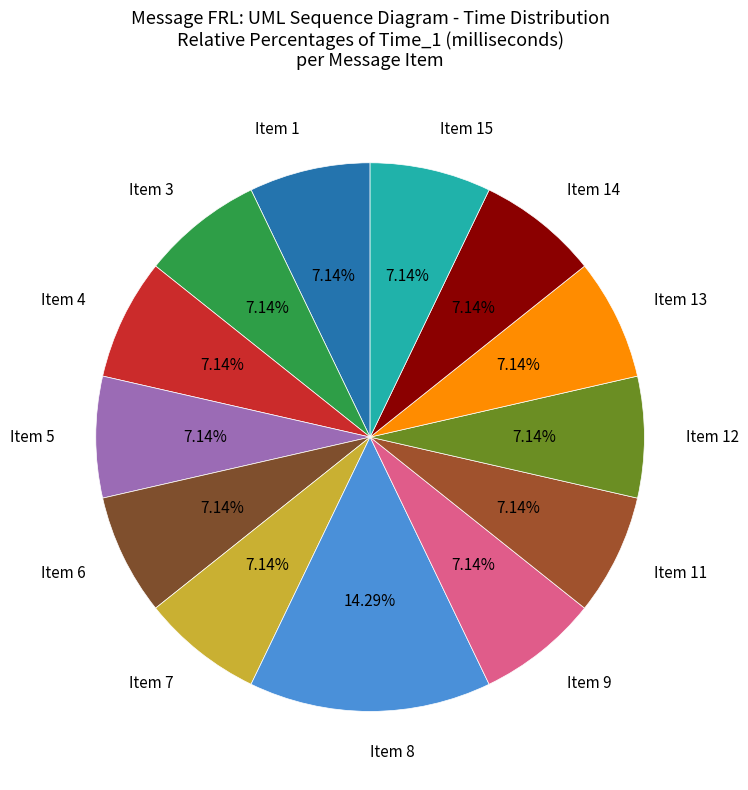

Count the number of slices in the pie.

13